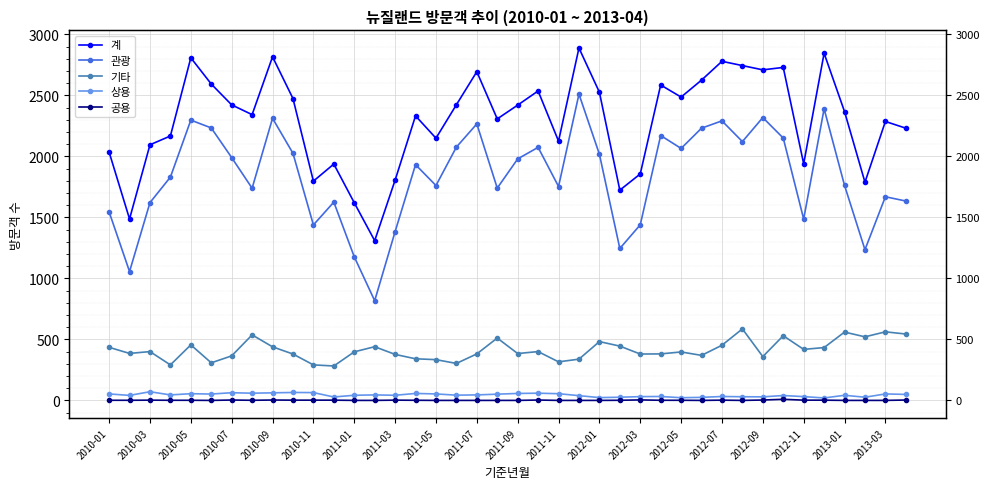

True or false: 기타 and 상용 intersect in this chart.

False